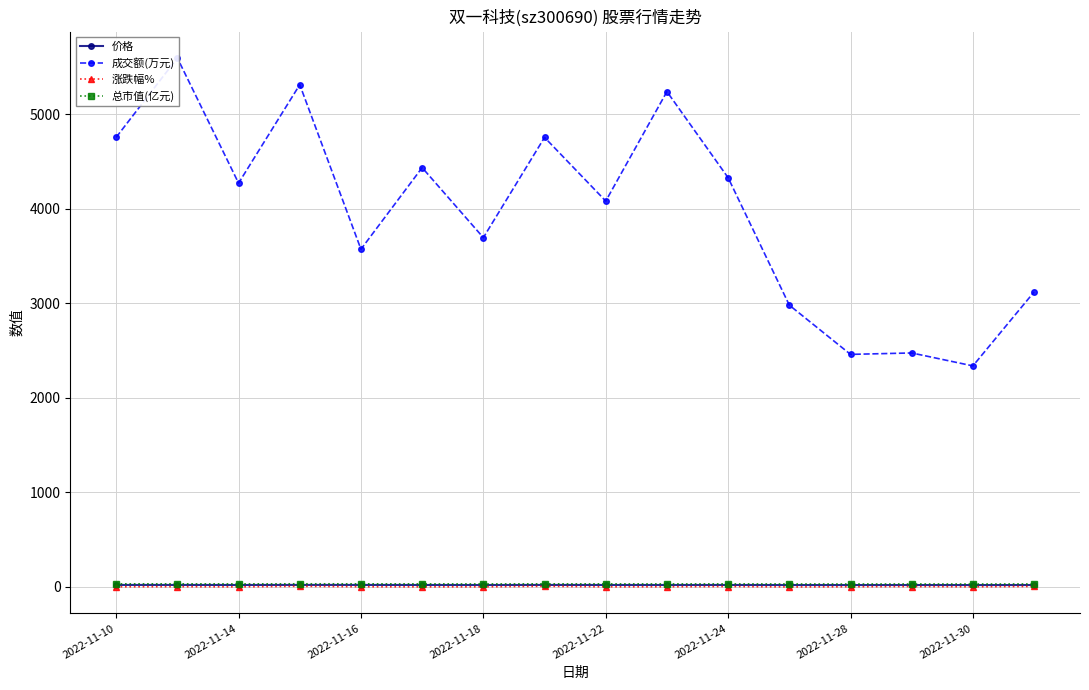

What is the value of the 涨跌幅% point at the 7th from the left?

-1.6